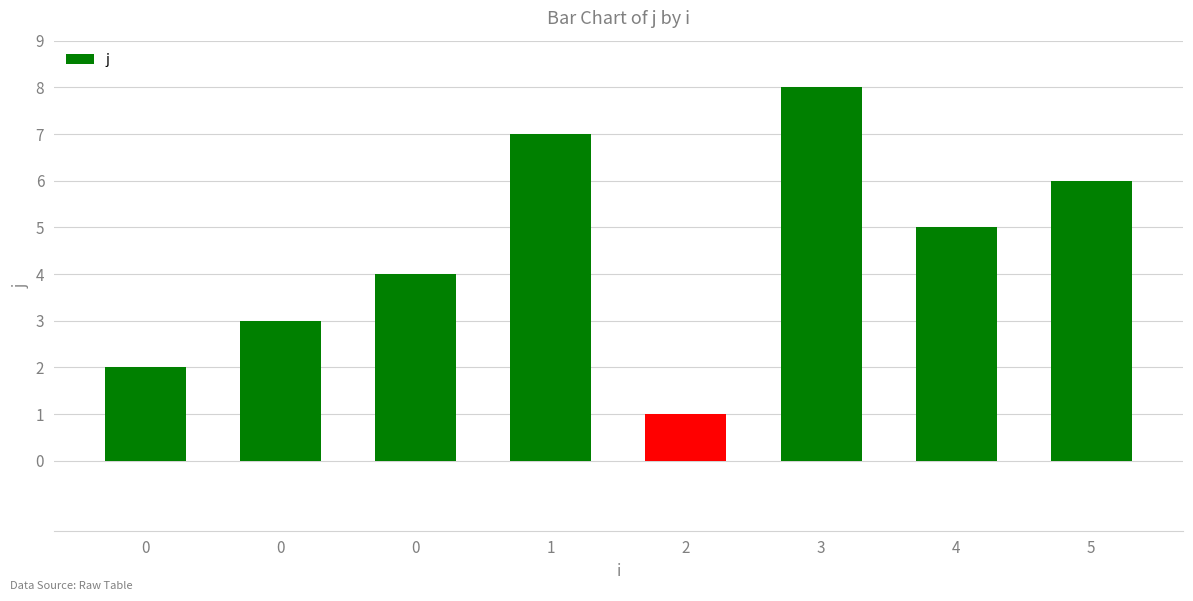

Which category has the highest value across all series?

3